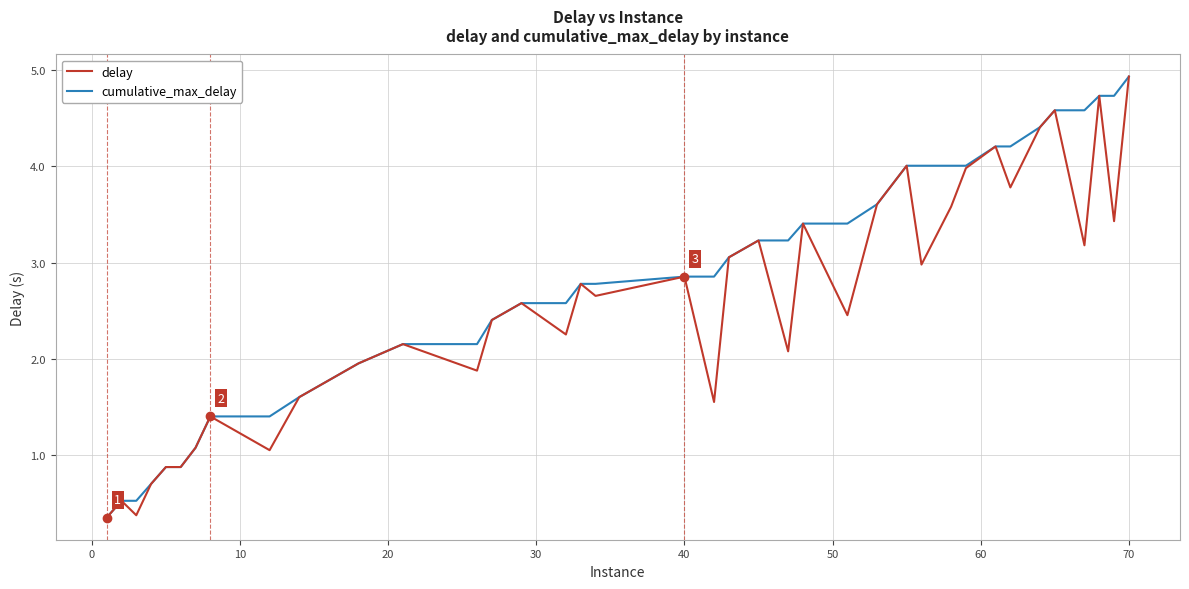

What is the minimum value shown in the chart?

0.4